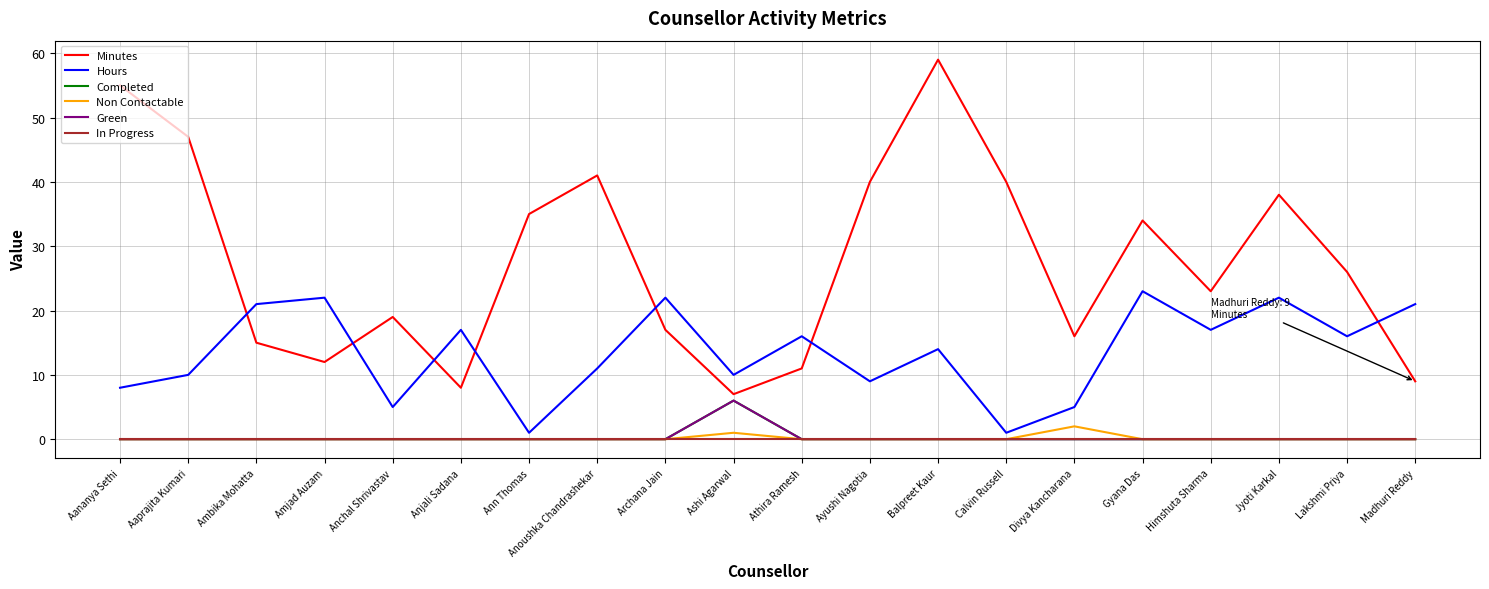

Reading left to right, transcribe all the data shown in this chart.

Minutes: Aananya Sethi=55	Aaprajita Kumari=47	Ambika Mohatta=15	Amjad Auzam=12	Anchal Shrivastav=19	Anjali Sadana=8	Ann Thomas=35	Anoushka Chandrashekar=41	Archana Jain=17	Ashi Agarwal=7	Athira Ramesh=11	Ayushi Nagotia=40	Balpreet Kaur=59	Calvin Russell=40	Divya Kancharana=16	Gyana Das=34	Himshuta Sharma=23	Jyoti Karkal=38	Lakshmi Priya=26	Madhuri Reddy=9
Hours: Aananya Sethi=8	Aaprajita Kumari=10	Ambika Mohatta=21	Amjad Auzam=22	Anchal Shrivastav=5	Anjali Sadana=17	Ann Thomas=1	Anoushka Chandrashekar=11	Archana Jain=22	Ashi Agarwal=10	Athira Ramesh=16	Ayushi Nagotia=9	Balpreet Kaur=14	Calvin Russell=1	Divya Kancharana=5	Gyana Das=23	Himshuta Sharma=17	Jyoti Karkal=22	Lakshmi Priya=16	Madhuri Reddy=21
Completed: Aananya Sethi=0	Aaprajita Kumari=0	Ambika Mohatta=0	Amjad Auzam=0	Anchal Shrivastav=0	Anjali Sadana=0	Ann Thomas=0	Anoushka Chandrashekar=0	Archana Jain=0	Ashi Agarwal=6	Athira Ramesh=0	Ayushi Nagotia=0	Balpreet Kaur=0	Calvin Russell=0	Divya Kancharana=0	Gyana Das=0	Himshuta Sharma=0	Jyoti Karkal=0	Lakshmi Priya=0	Madhuri Reddy=0
Non Contactable: Aananya Sethi=0	Aaprajita Kumari=0	Ambika Mohatta=0	Amjad Auzam=0	Anchal Shrivastav=0	Anjali Sadana=0	Ann Thomas=0	Anoushka Chandrashekar=0	Archana Jain=0	Ashi Agarwal=1	Athira Ramesh=0	Ayushi Nagotia=0	Balpreet Kaur=0	Calvin Russell=0	Divya Kancharana=2	Gyana Das=0	Himshuta Sharma=0	Jyoti Karkal=0	Lakshmi Priya=0	Madhuri Reddy=0
Green: Aananya Sethi=0	Aaprajita Kumari=0	Ambika Mohatta=0	Amjad Auzam=0	Anchal Shrivastav=0	Anjali Sadana=0	Ann Thomas=0	Anoushka Chandrashekar=0	Archana Jain=0	Ashi Agarwal=6	Athira Ramesh=0	Ayushi Nagotia=0	Balpreet Kaur=0	Calvin Russell=0	Divya Kancharana=0	Gyana Das=0	Himshuta Sharma=0	Jyoti Karkal=0	Lakshmi Priya=0	Madhuri Reddy=0
In Progress: Aananya Sethi=0	Aaprajita Kumari=0	Ambika Mohatta=0	Amjad Auzam=0	Anchal Shrivastav=0	Anjali Sadana=0	Ann Thomas=0	Anoushka Chandrashekar=0	Archana Jain=0	Ashi Agarwal=0	Athira Ramesh=0	Ayushi Nagotia=0	Balpreet Kaur=0	Calvin Russell=0	Divya Kancharana=0	Gyana Das=0	Himshuta Sharma=0	Jyoti Karkal=0	Lakshmi Priya=0	Madhuri Reddy=0